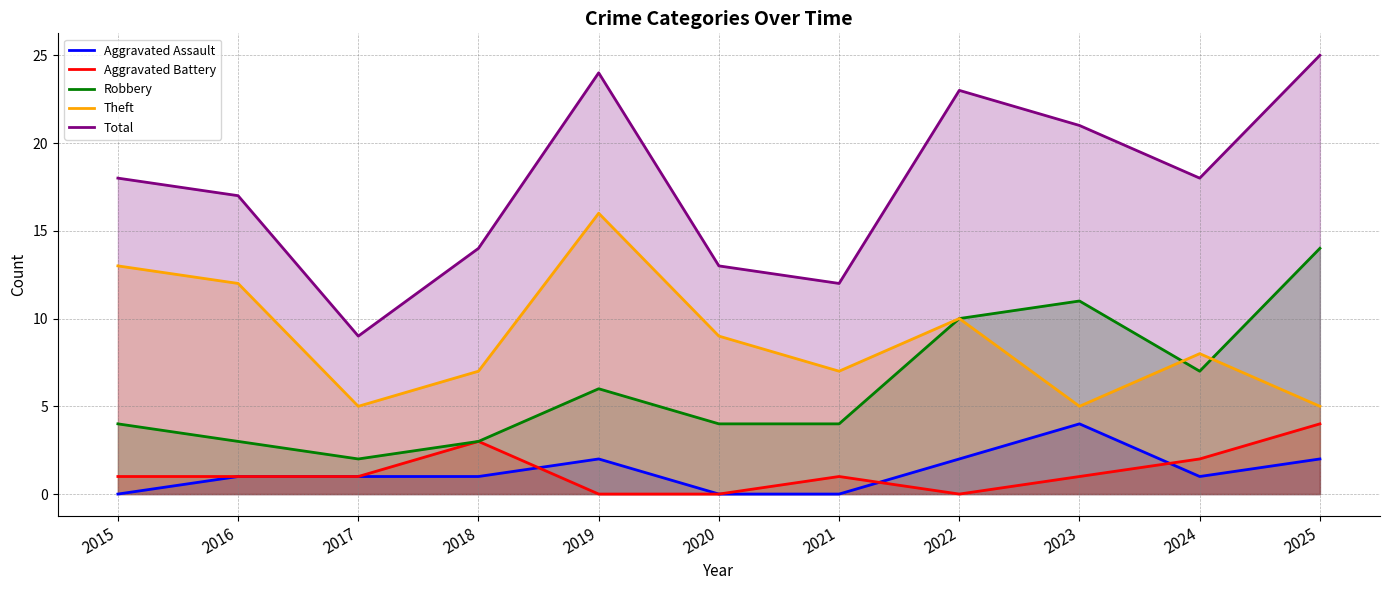

What is the spread (max minus min) of values at 2015?

18